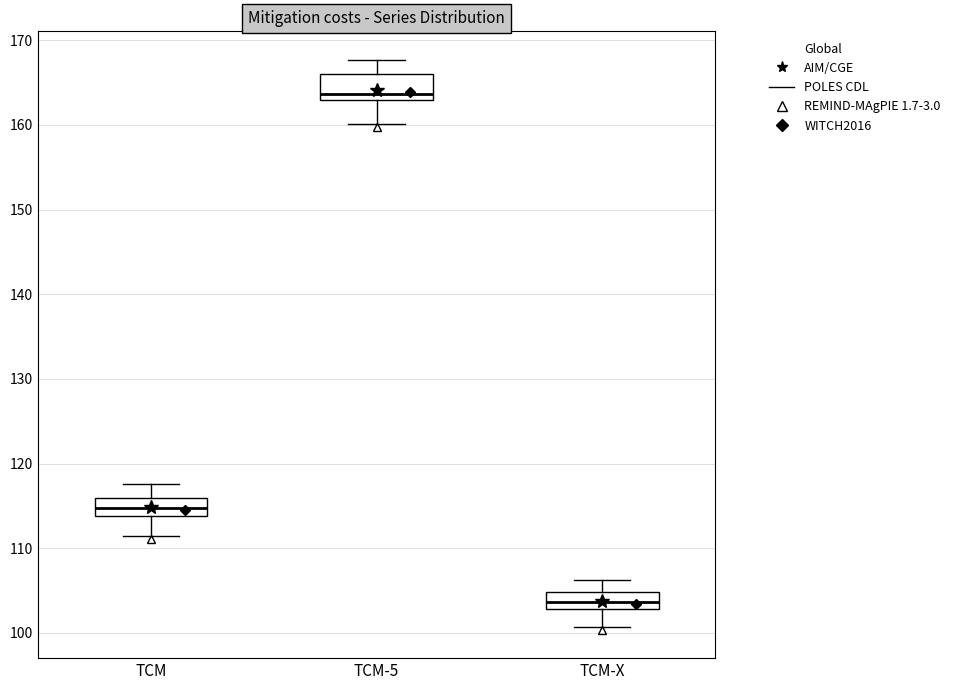

Where does the median line of the box for TCM-5 sit on the y-axis? The values are not printed on the chart, so give them approximately, as read against the axis.

164